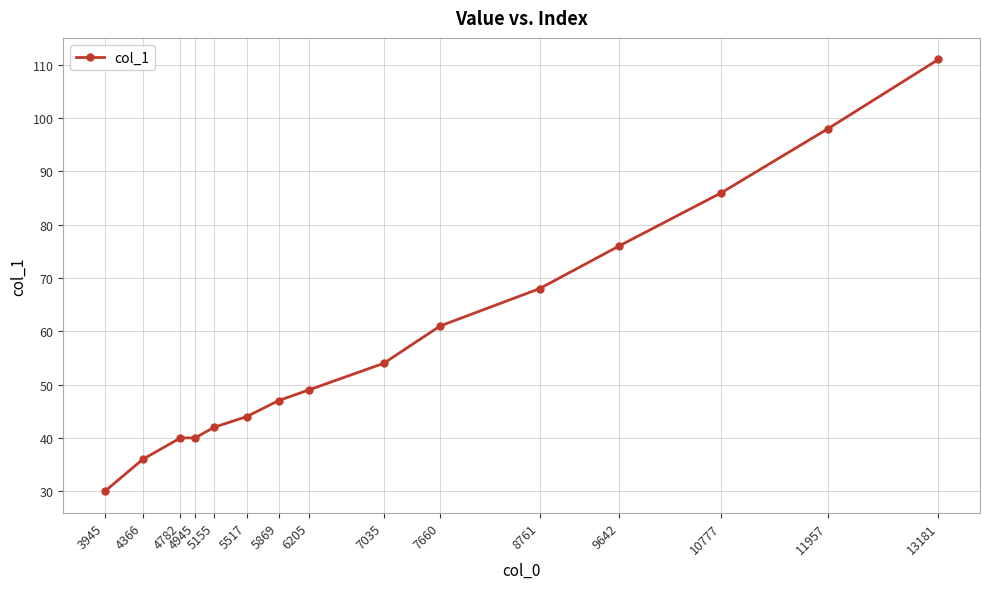

What is the change in value from 7035 to 9642?

+22